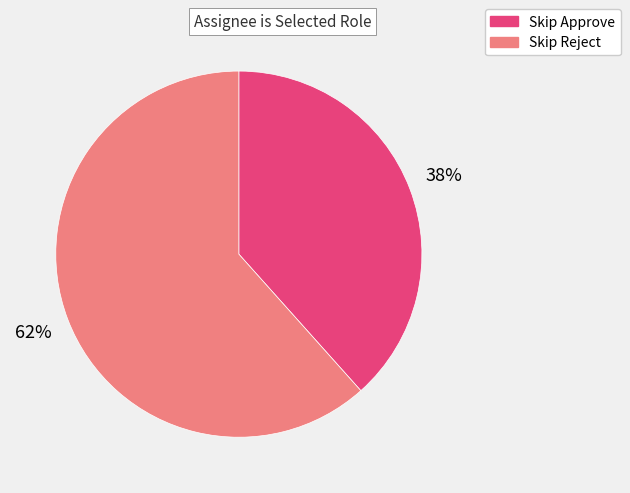

Approximately how many times larger is the value at Skip Reject compared to Skip Approve?

1.6